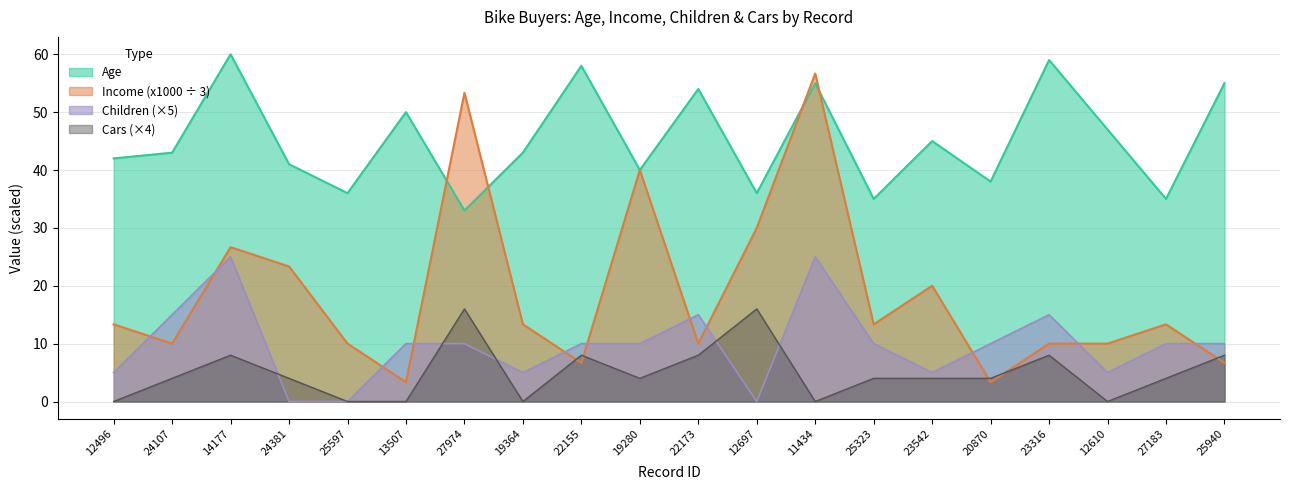

What position from the right is 23542?

6